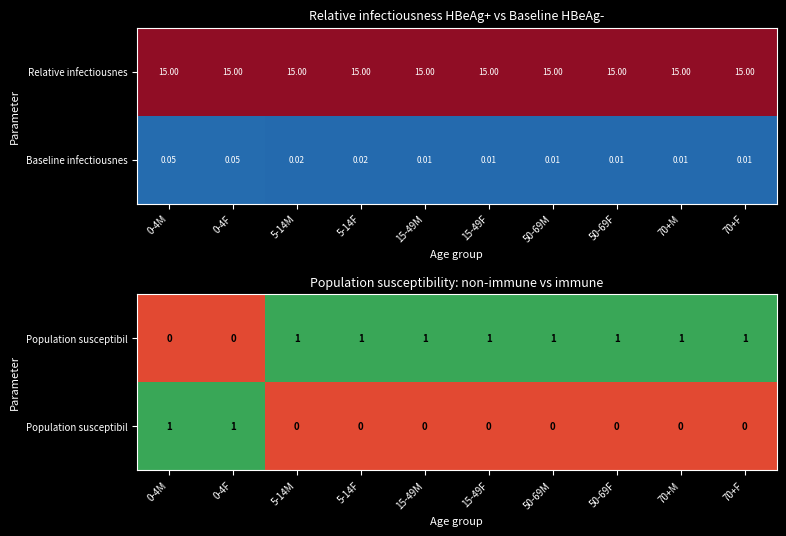

What is the spread (max minus min) of values at 70+F?

1